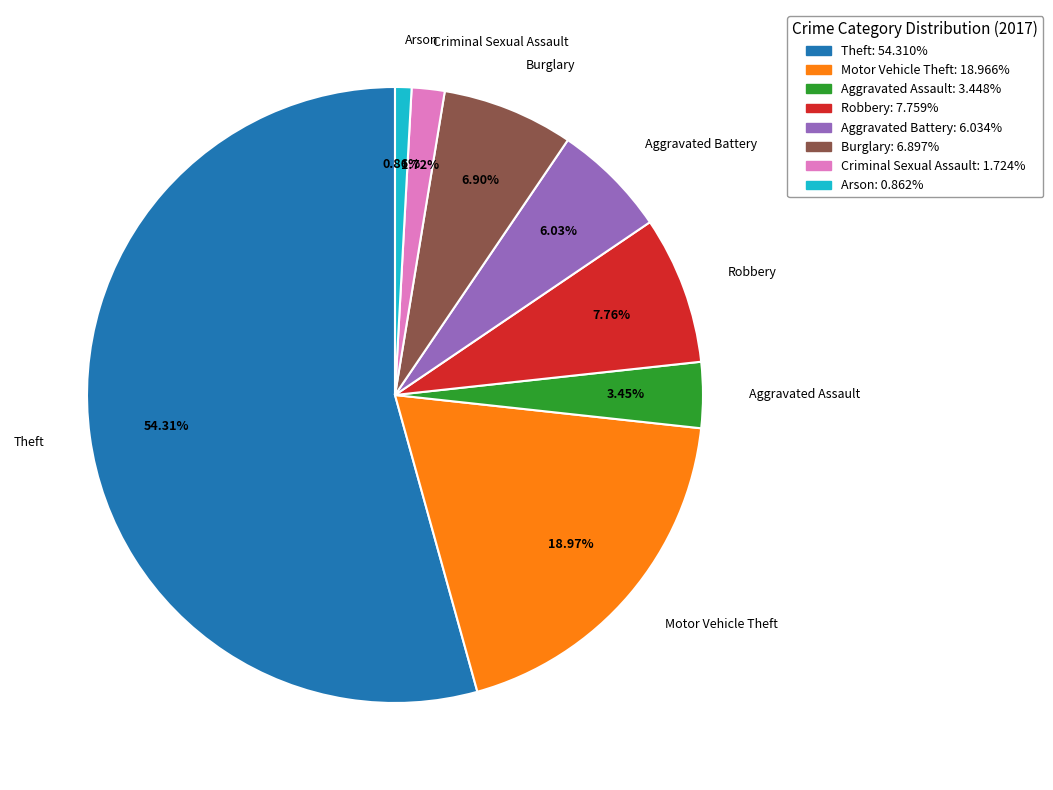

To the nearest percent, what is the average slice percentage?

12%